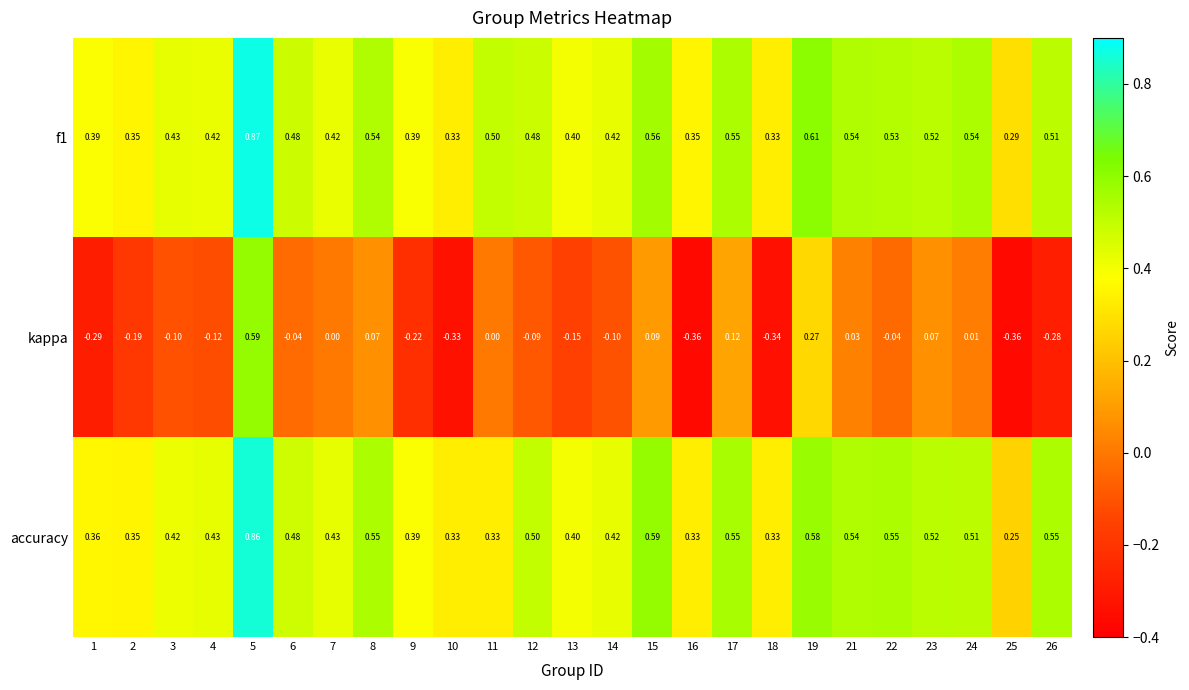

Between 16 and 19, which series saw the biggest shift?

kappa